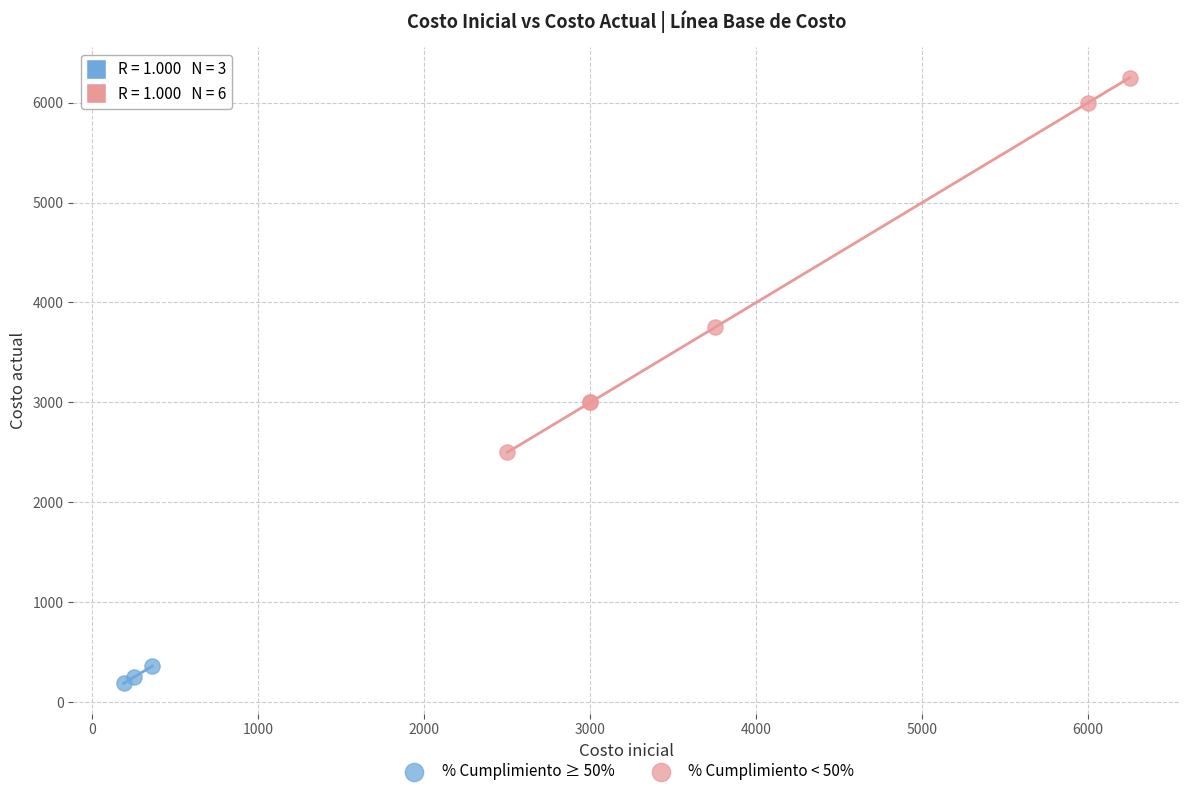

Which series reaches the maximum Y coordinate?

% Cumplimiento < 50%